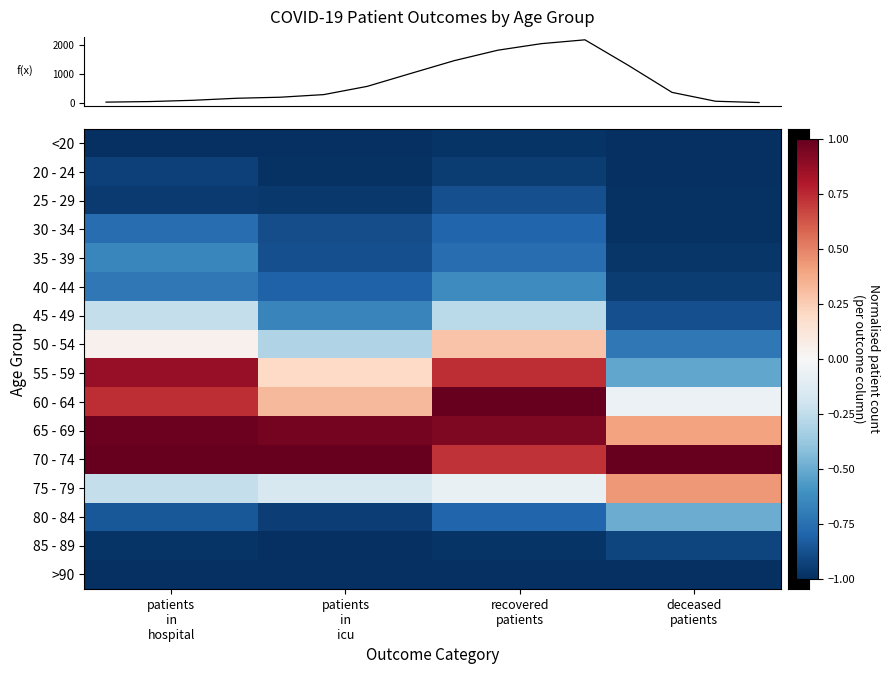

Which has a higher value, deceased
patients or patients
in
hospital?

deceased
patients